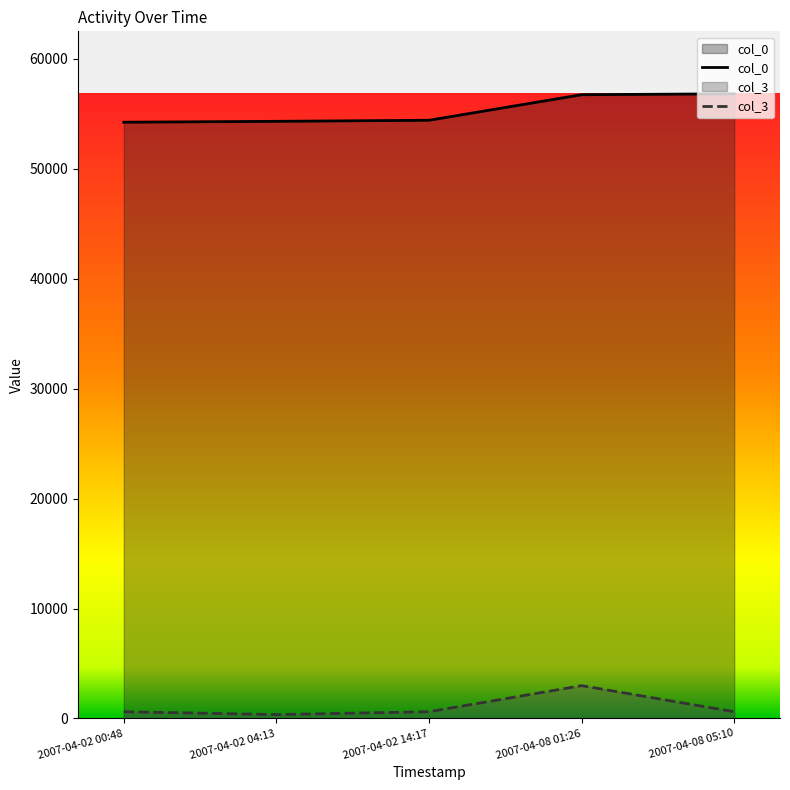

What is the label of the 1st point from the right?

2007-04-08 05:10